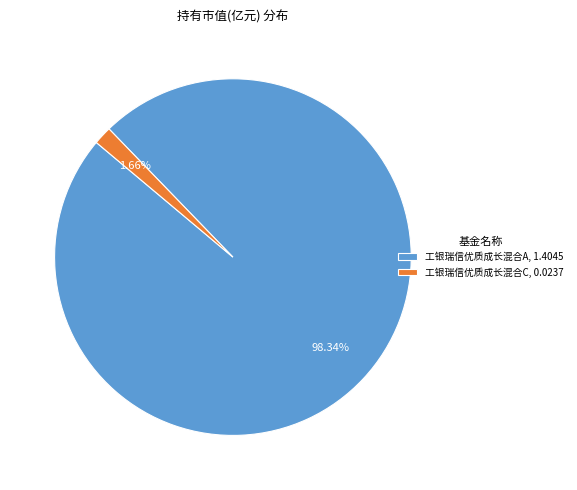

To the nearest percent, what is the average slice percentage?

50%